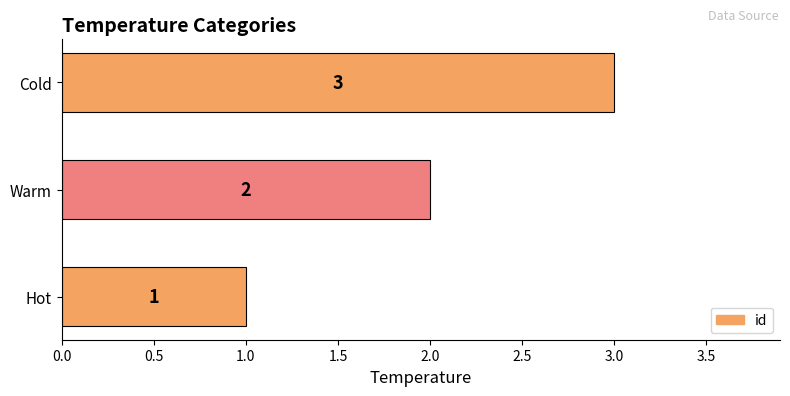

True or false: the data shows 0 at Hot.

False